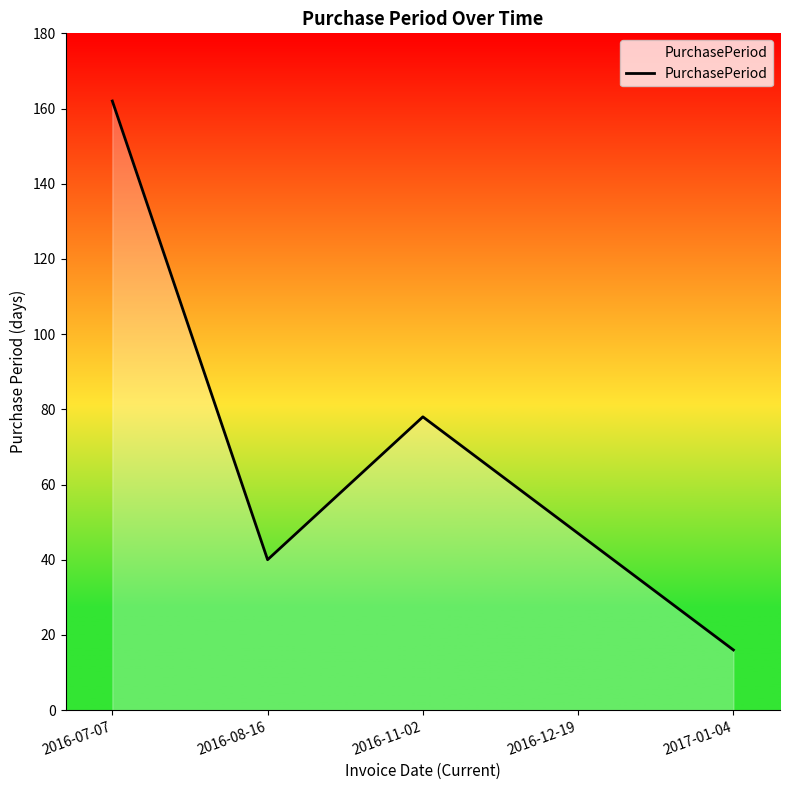

Read the value at 2016-07-07, to the nearest 5.

160